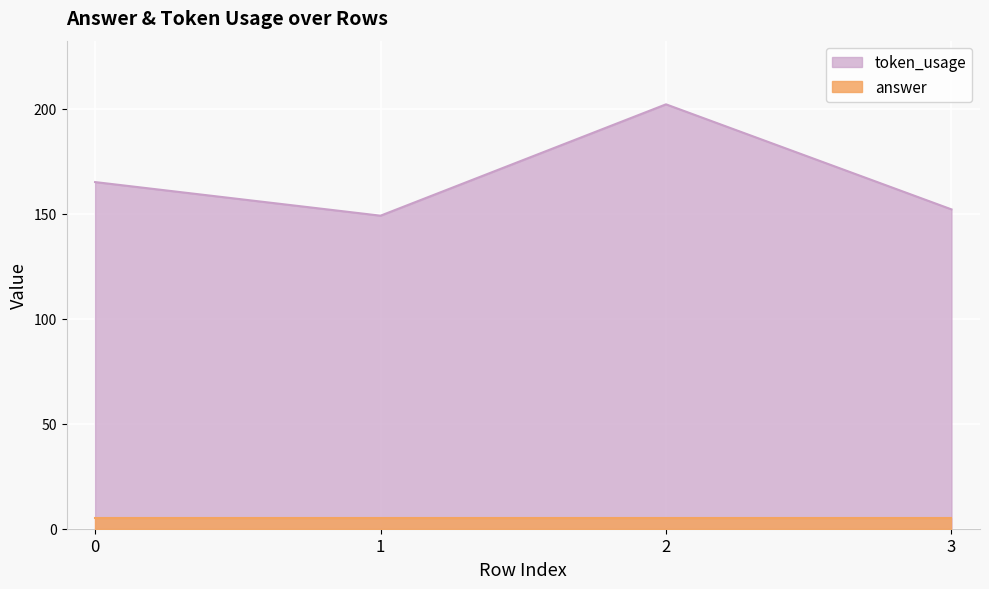

Where does the data first go above 165?

2